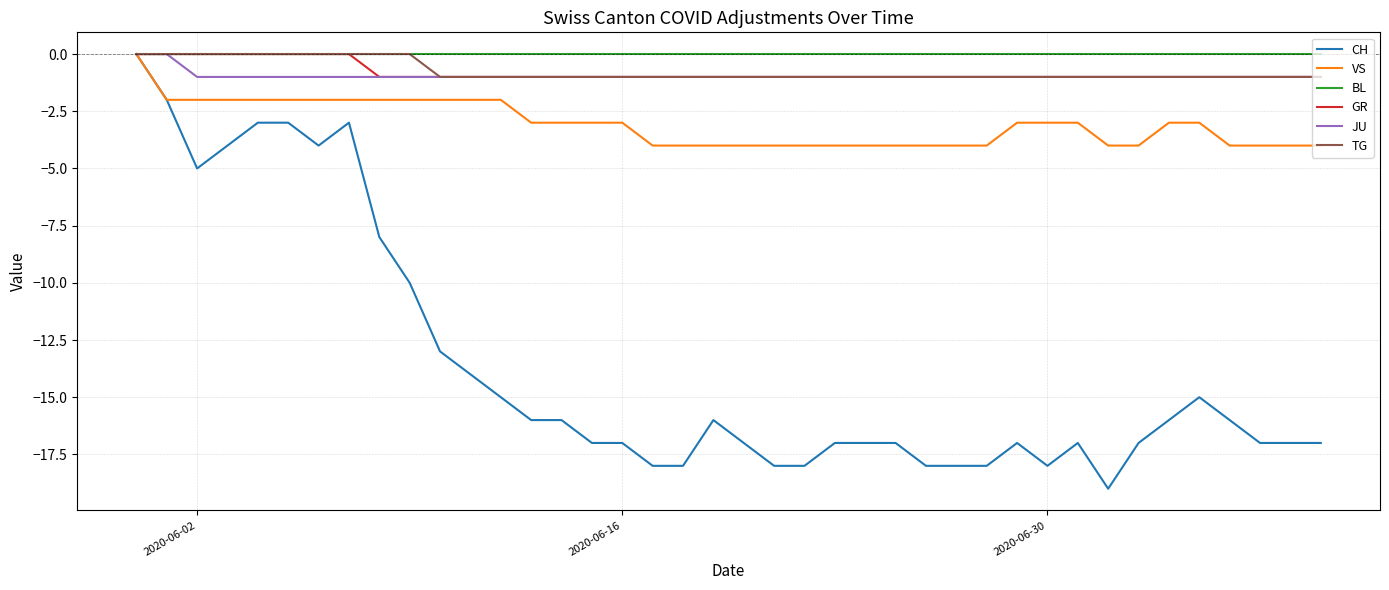

Reading left to right, what are all the values shown in this chart?

CH: 0	-2	-5	-4	-3	-3	-4	-3	-8	-10	-13	-14	-15	-16	-16	-17	-17	-18	-18	-16	-17	-18	-18	-17	-17	-17	-18	-18	-18	-17	-18	-17	-19	-17	-16	-15	-16	-17	-17	-17
VS: 0	-2	-2	-2	-2	-2	-2	-2	-2	-2	-2	-2	-2	-3	-3	-3	-3	-4	-4	-4	-4	-4	-4	-4	-4	-4	-4	-4	-4	-3	-3	-3	-4	-4	-3	-3	-4	-4	-4	-4
BL: 0	0	0	0	0	0	0	0	0	0	0	0	0	0	0	0	0	0	0	0	0	0	0	0	0	0	0	0	0	0	0	0	0	0	0	0	0	0	0	0
GR: 0	0	0	0	0	0	0	0	-1	-1	-1	-1	-1	-1	-1	-1	-1	-1	-1	-1	-1	-1	-1	-1	-1	-1	-1	-1	-1	-1	-1	-1	-1	-1	-1	-1	-1	-1	-1	-1
JU: 0	0	-1	-1	-1	-1	-1	-1	-1	-1	-1	-1	-1	-1	-1	-1	-1	-1	-1	-1	-1	-1	-1	-1	-1	-1	-1	-1	-1	-1	-1	-1	-1	-1	-1	-1	-1	-1	-1	-1
TG: 0	0	0	0	0	0	0	0	0	0	-1	-1	-1	-1	-1	-1	-1	-1	-1	-1	-1	-1	-1	-1	-1	-1	-1	-1	-1	-1	-1	-1	-1	-1	-1	-1	-1	-1	-1	-1